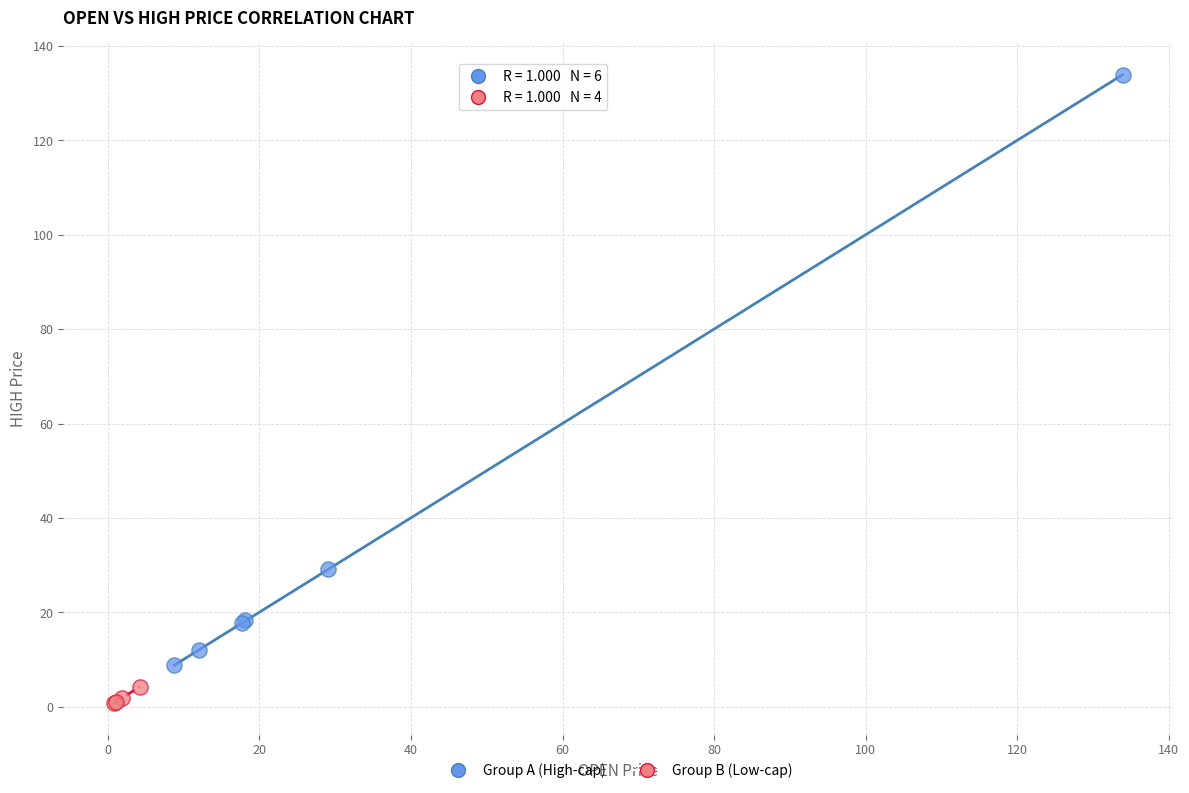

Which series contains the highest Y value?

Group A (High-cap)